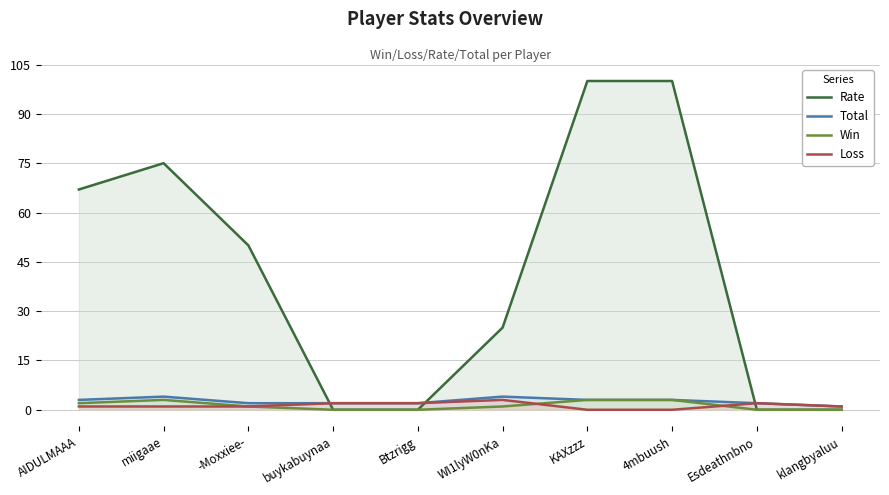

Reading left to right, transcribe all the data shown in this chart.

Rate: 67	75	50	0	0	25	100	100	0	0
Total: 3	4	2	2	2	4	3	3	2	1
Win: 2	3	1	0	0	1	3	3	0	0
Loss: 1	1	1	2	2	3	0	0	2	1